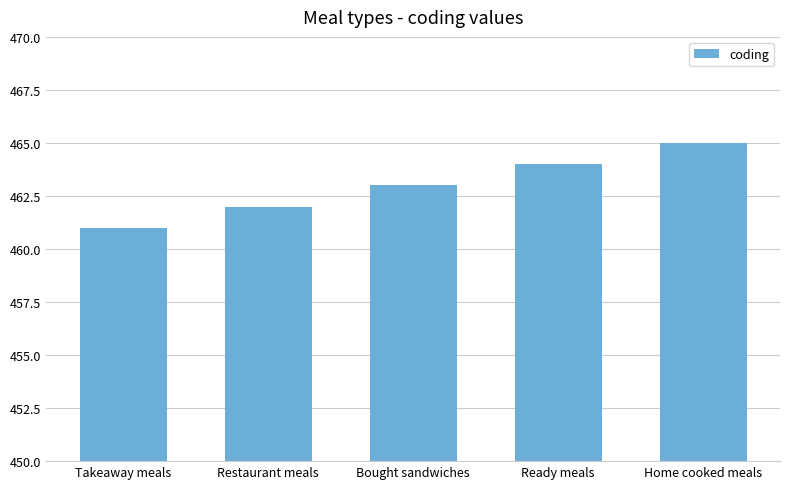

Which category has the lowest value across all series?

Takeaway meals